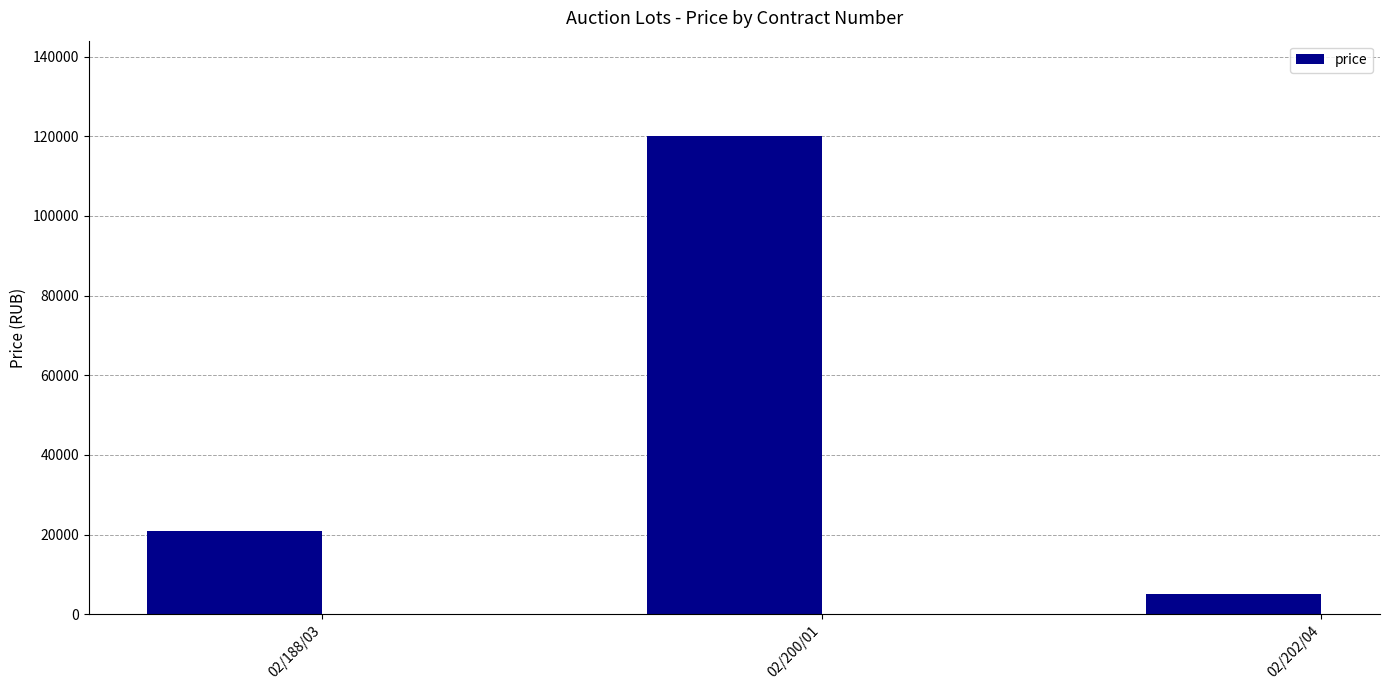

True or false: the data shows 21000 at 02/188/03.

True